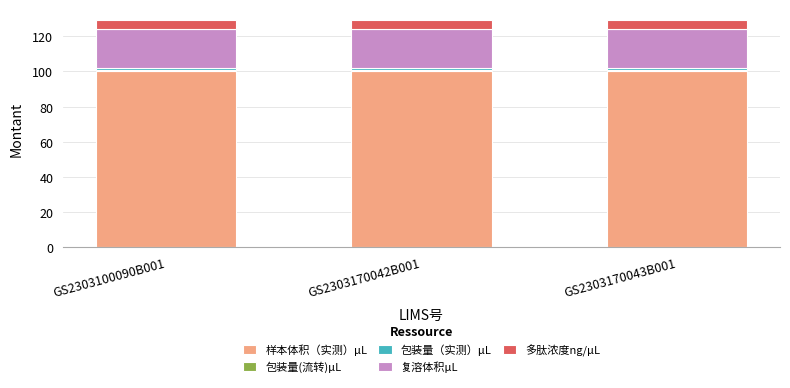

Are the bars horizontal?

No